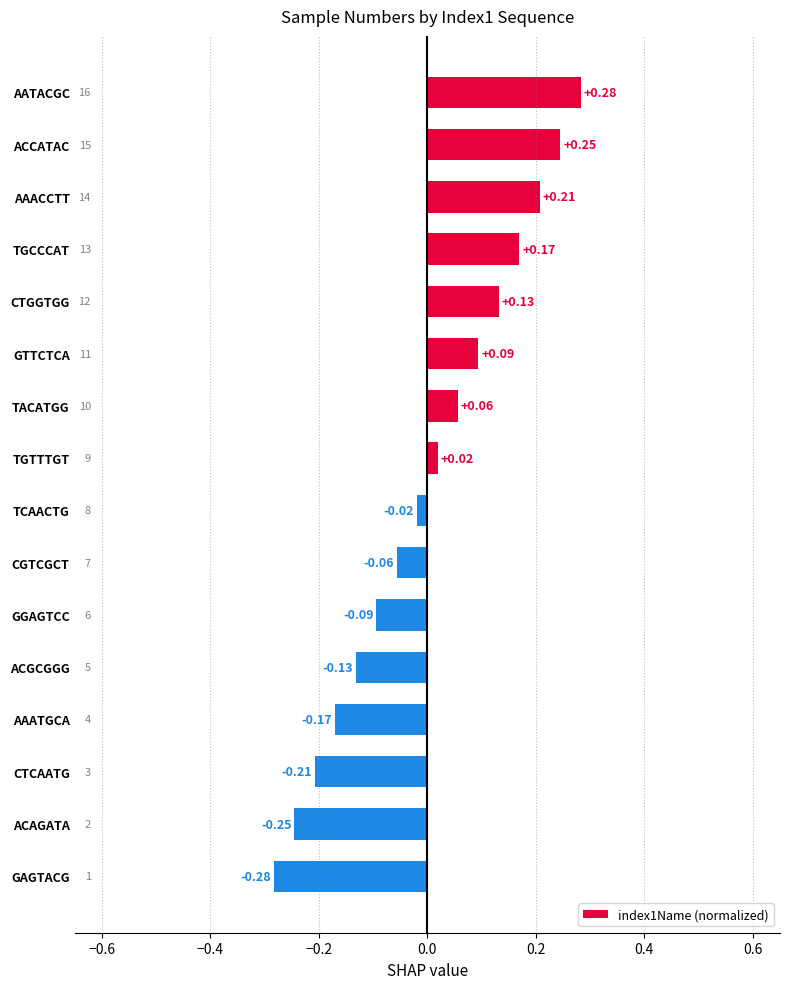

What is the label of the 15th bar from the bottom?

ACCATAC